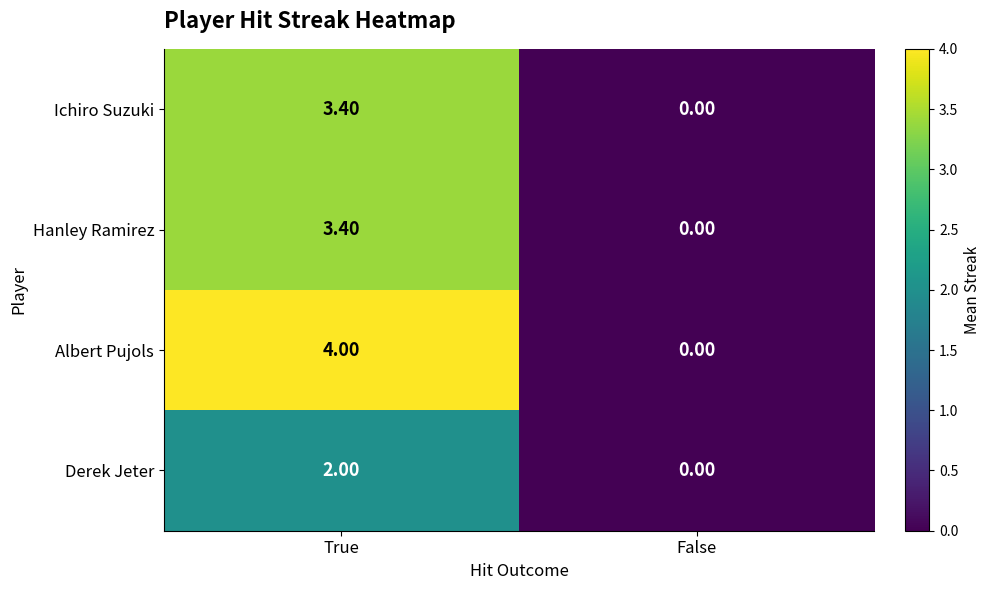

Count the number of data series in this chart.

4